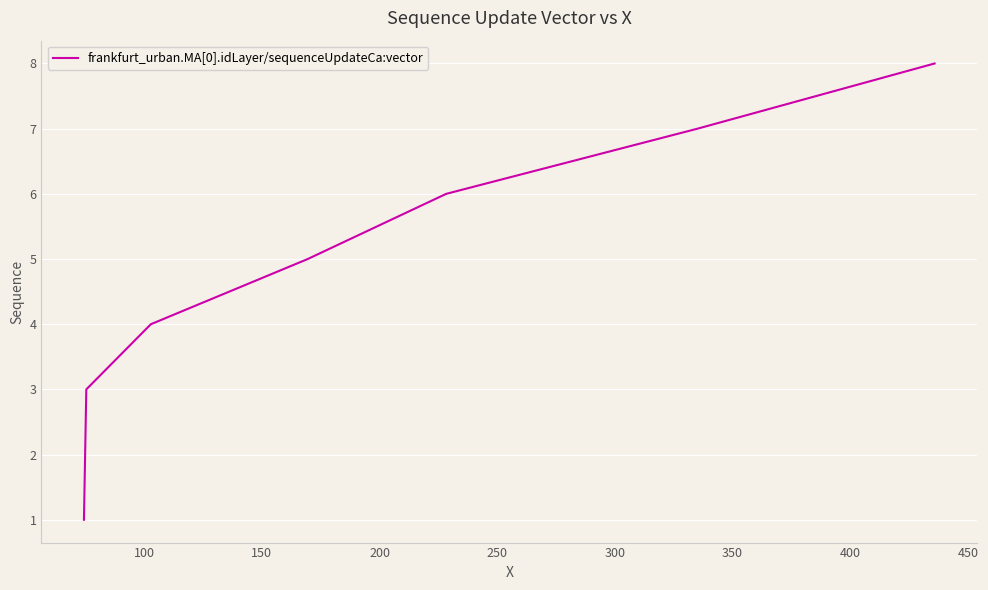

What is the sum of all values?

36